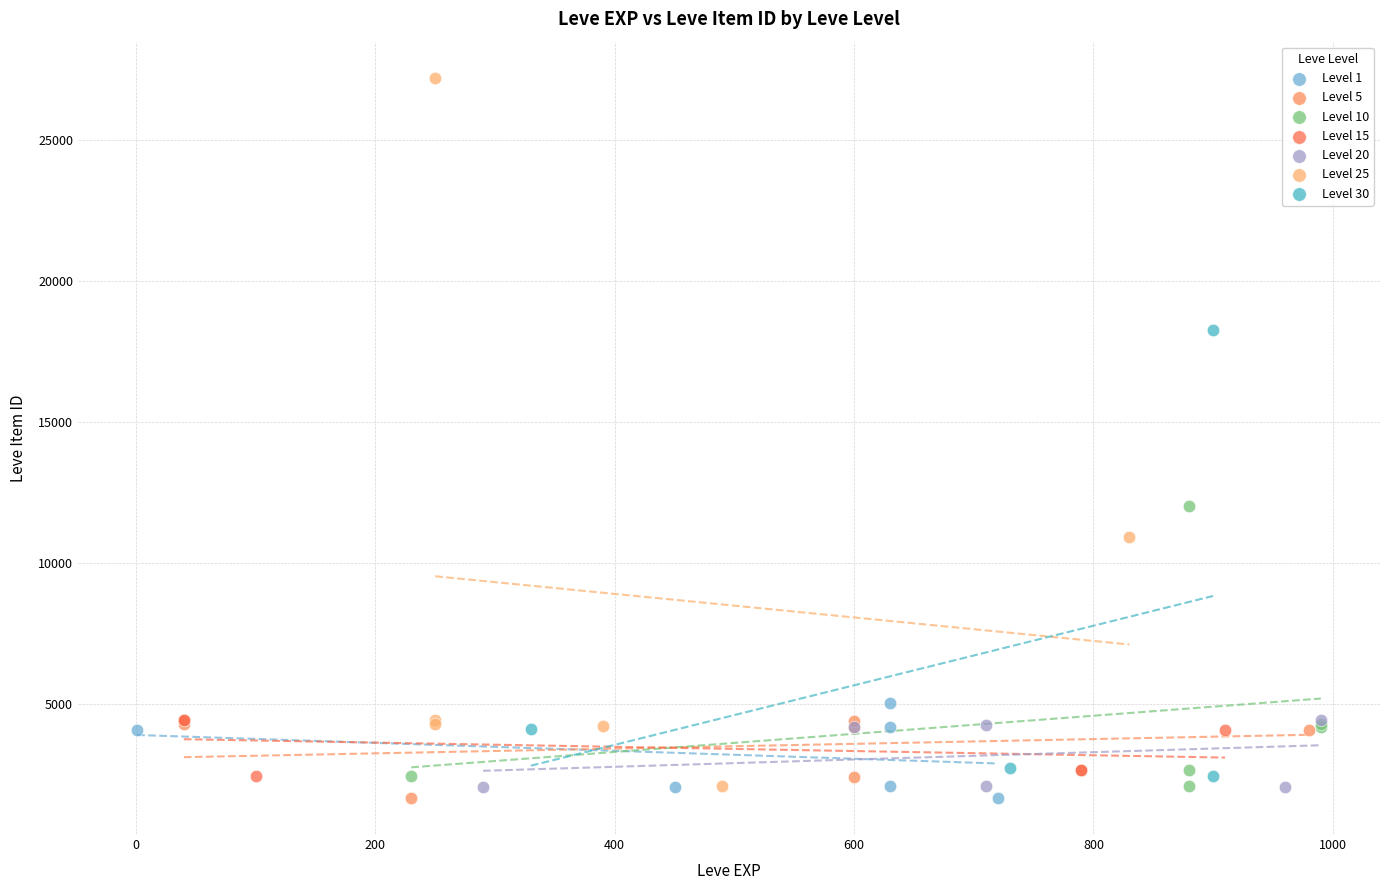

Which series has the largest Y range (max minus min)?

Level 25